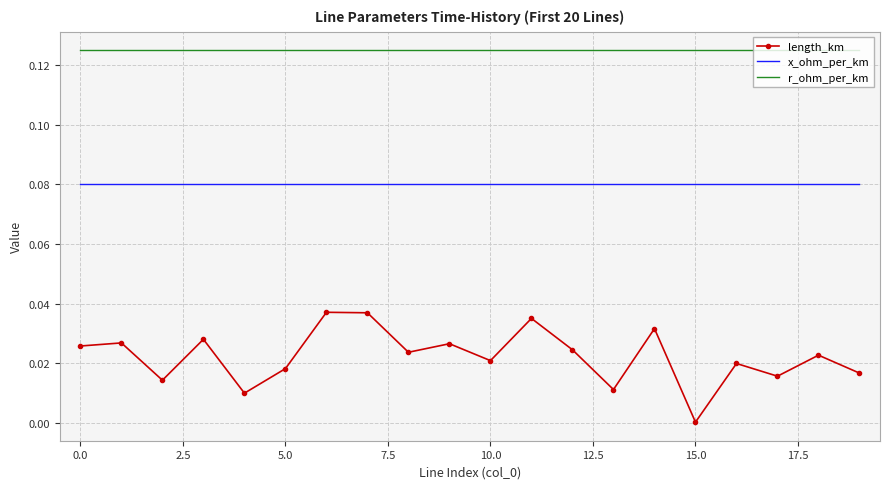

List the series in order of their peak value, lowest first.

length_km, x_ohm_per_km, r_ohm_per_km